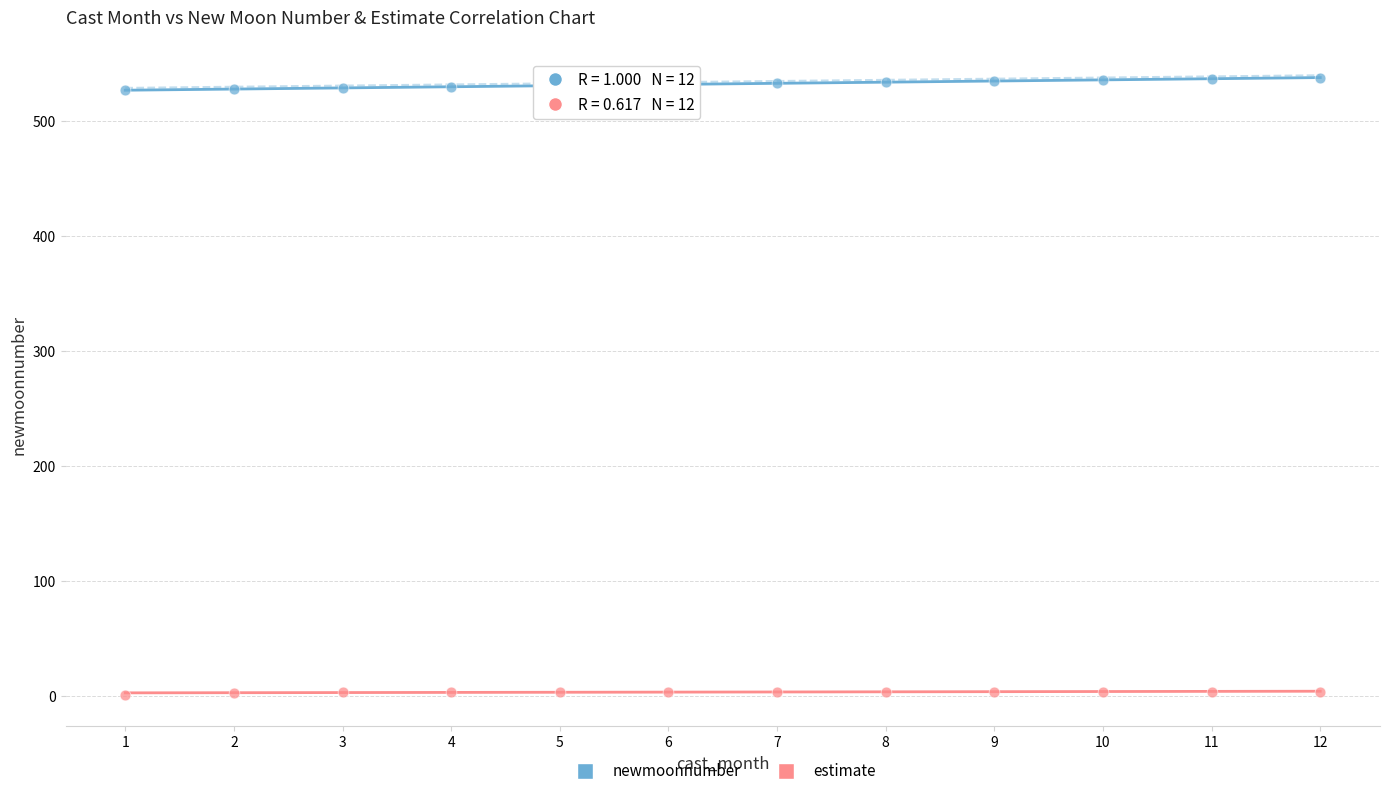

Which series reaches the minimum Y coordinate?

estimate